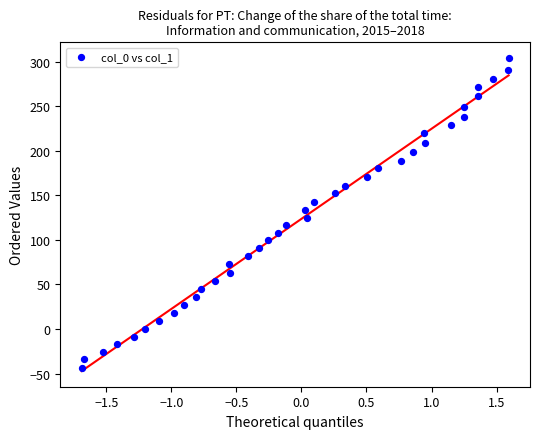

What is the range of X values (max minus min)?

3.3